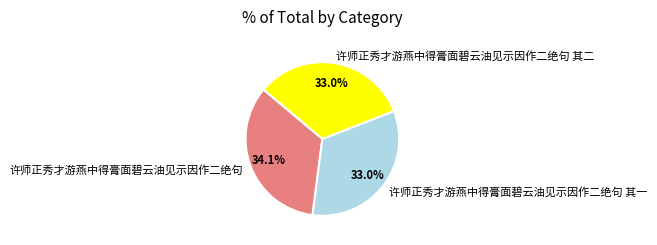

Is there any slice that represents more than half of the pie?

No